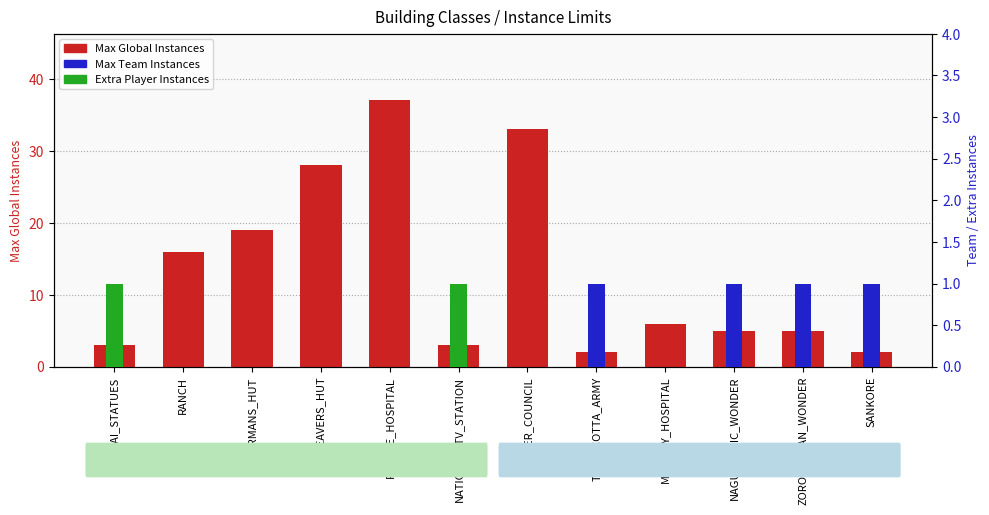

At which category is the sum across all series the highest?

PLAGUE_HOSPITAL